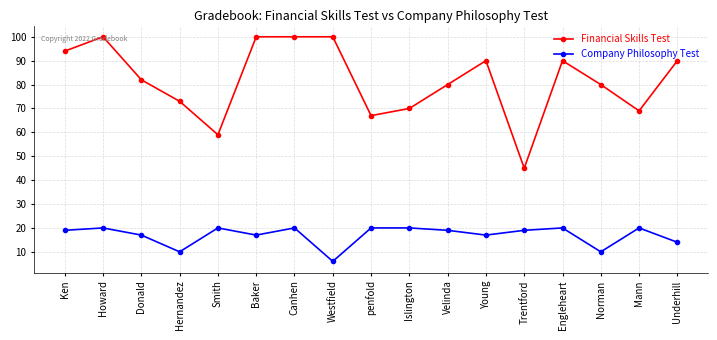

How many lines are shown in the chart?

2